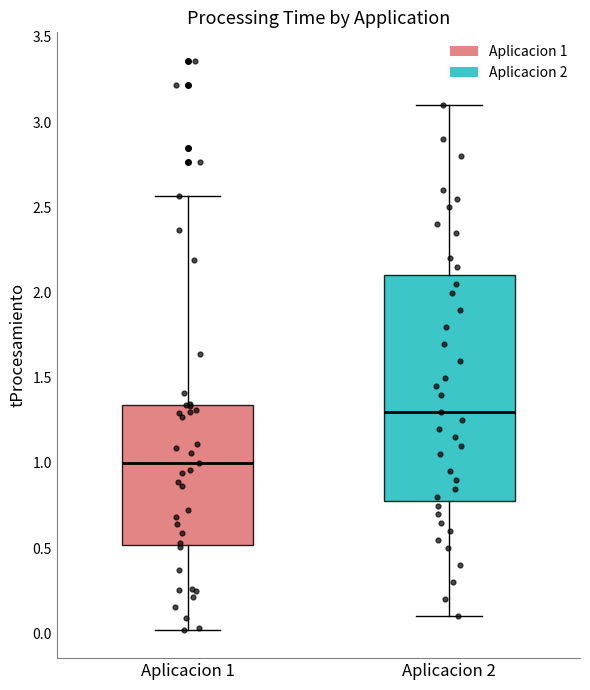

Where does the median line of the box for Aplicacion 1 sit on the y-axis? The values are not printed on the chart, so give them approximately, as read against the axis.

1.00